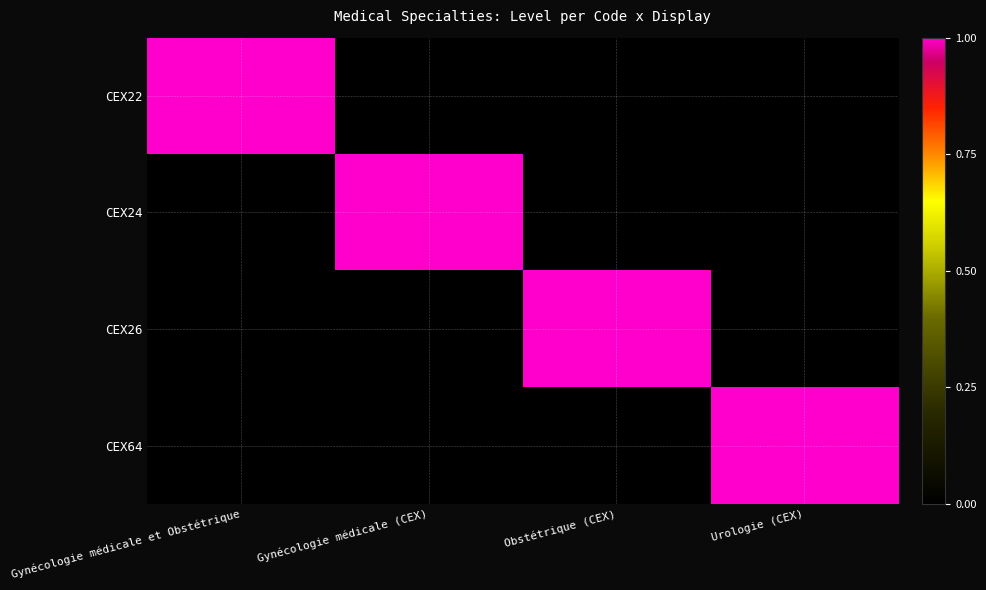

Reading right to left, extract all data points from this chart.

CEX22: Urologie (CEX)=0	Obstétrique (CEX)=0	Gynécologie médicale (CEX)=0	Gynécologie médicale et Obstétrique=1
CEX24: Urologie (CEX)=0	Obstétrique (CEX)=0	Gynécologie médicale (CEX)=1	Gynécologie médicale et Obstétrique=0
CEX26: Urologie (CEX)=0	Obstétrique (CEX)=1	Gynécologie médicale (CEX)=0	Gynécologie médicale et Obstétrique=0
CEX64: Urologie (CEX)=1	Obstétrique (CEX)=0	Gynécologie médicale (CEX)=0	Gynécologie médicale et Obstétrique=0